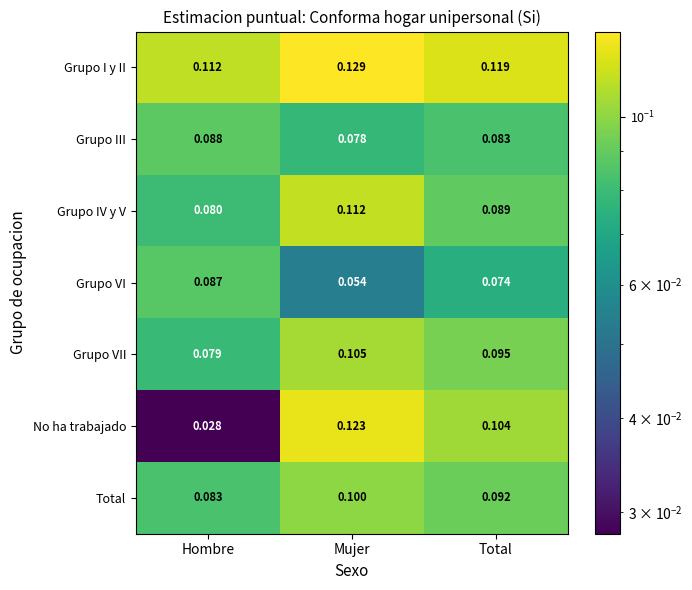

At how many categories does at least one series exceed 0?

3